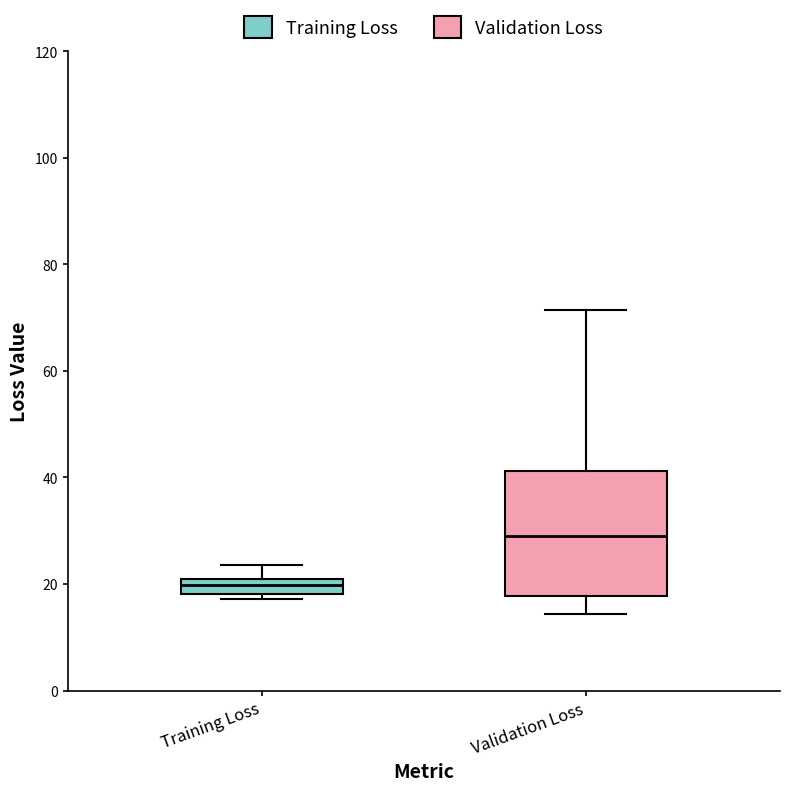

Comparing the boxes themselves (not the whiskers), which one is the tallest?

Validation Loss